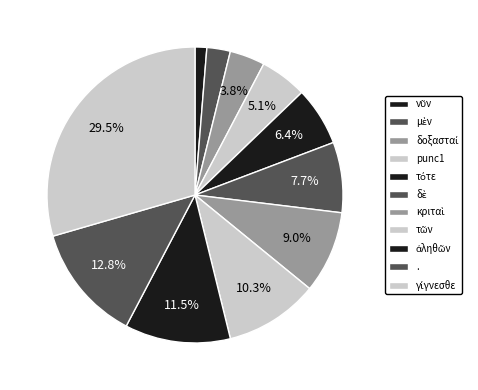

Approximately how many times larger is the value at τῶν compared to μὲν?

4.0